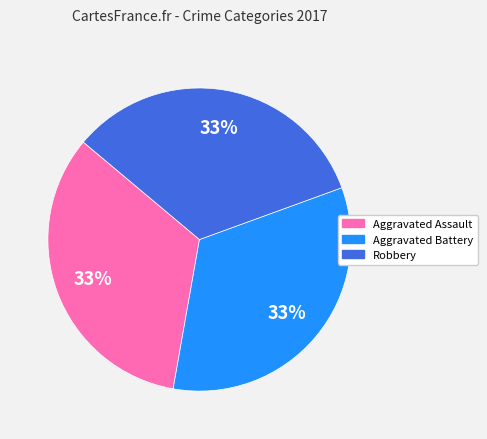

To the nearest percent, what is the average slice percentage?

33%